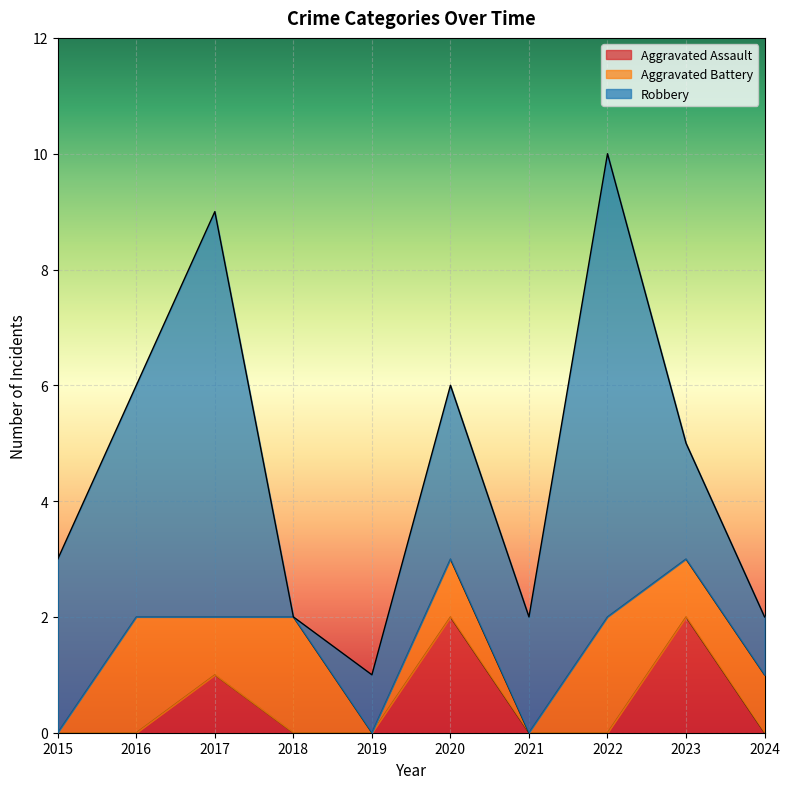

Reading right to left, list all the values displayed in this chart.

Aggravated Assault: 2024=0	2023=2	2022=0	2021=0	2020=2	2019=0	2018=0	2017=1	2016=0	2015=0
Aggravated Battery: 2024=1	2023=1	2022=2	2021=0	2020=1	2019=0	2018=2	2017=1	2016=2	2015=0
Robbery: 2024=1	2023=2	2022=8	2021=2	2020=3	2019=1	2018=0	2017=7	2016=4	2015=3